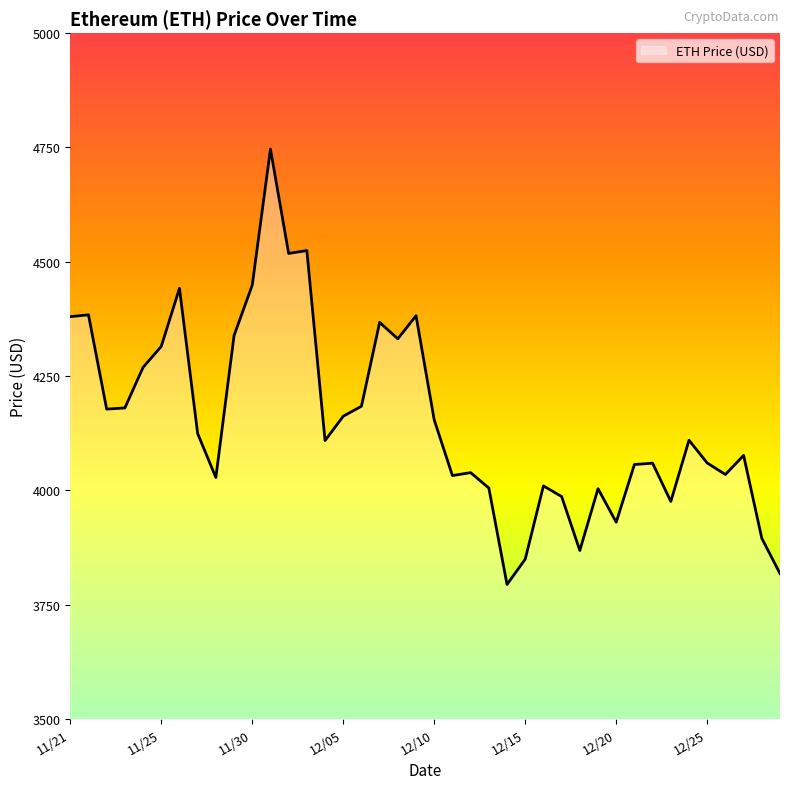

What is the difference between the maximum and minimum values?

952.1